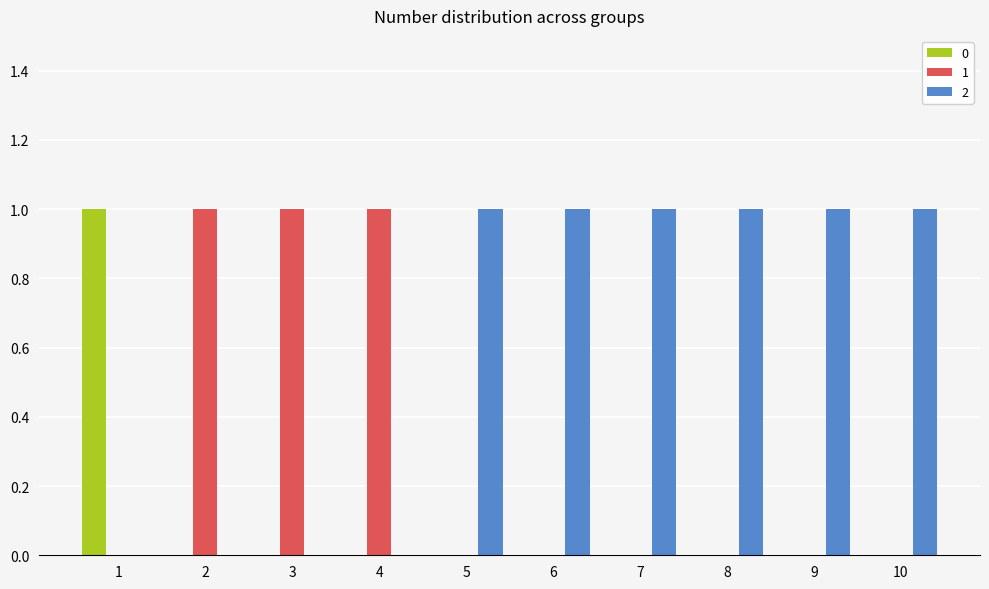

Is it true that 2 equals 0 at 1?

True